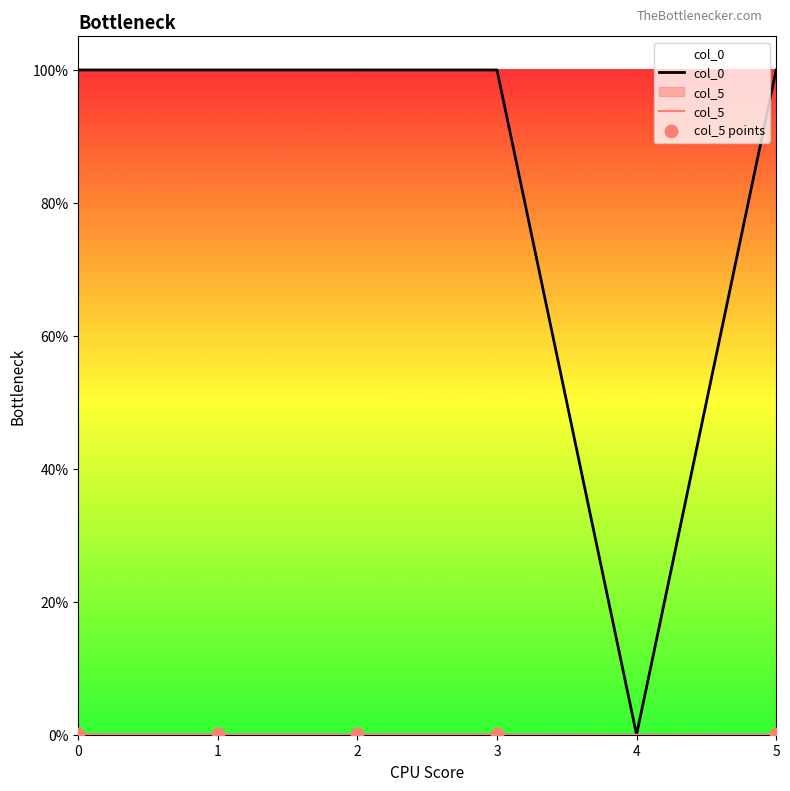

Which series reaches the maximum Y coordinate?

col_0